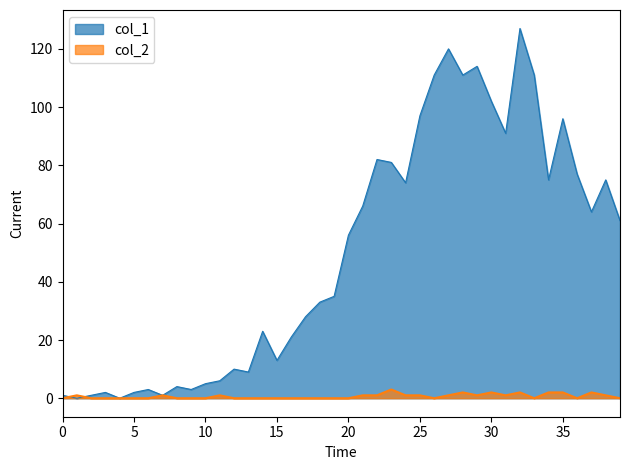

Which series has the largest range (max minus min)?

col_1